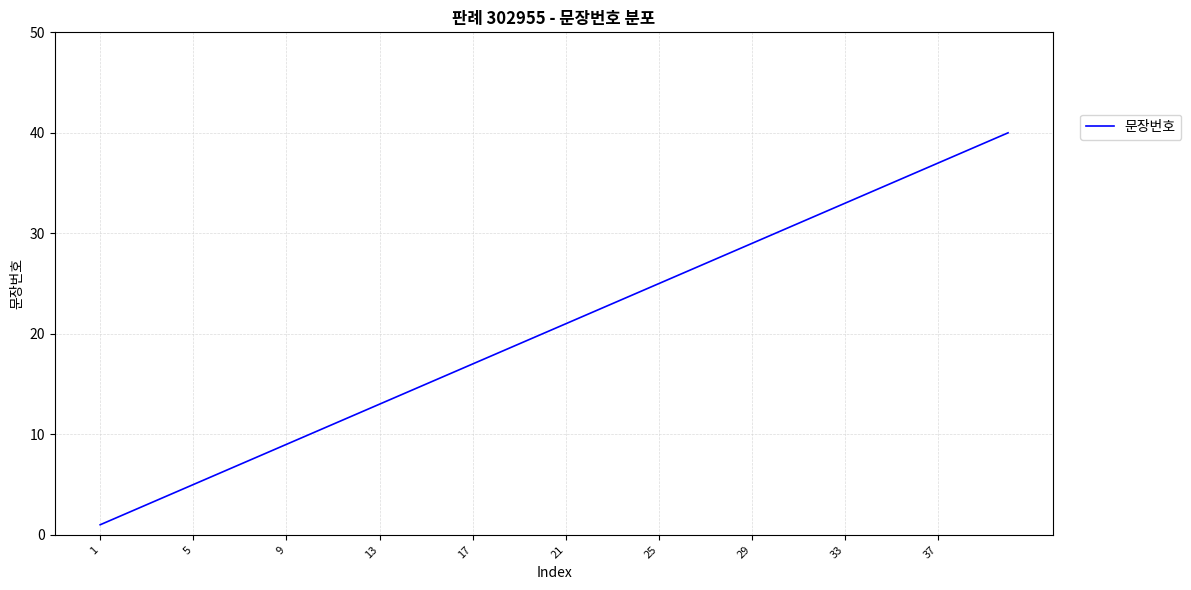

What is the maximum value shown in the chart?

40